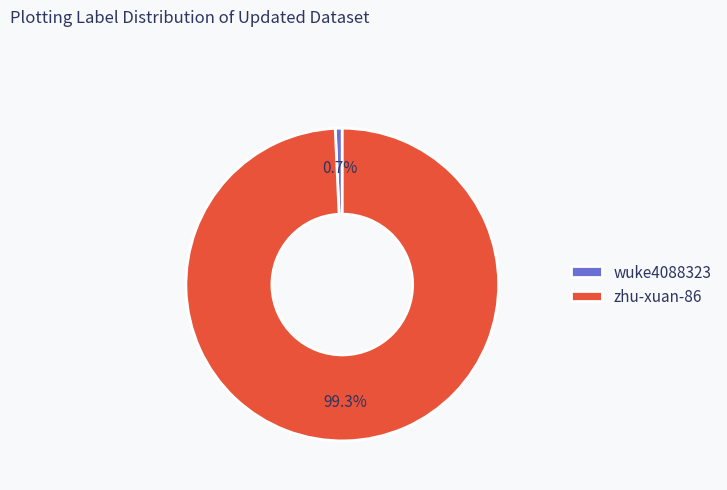

How many segments does this pie chart have?

2